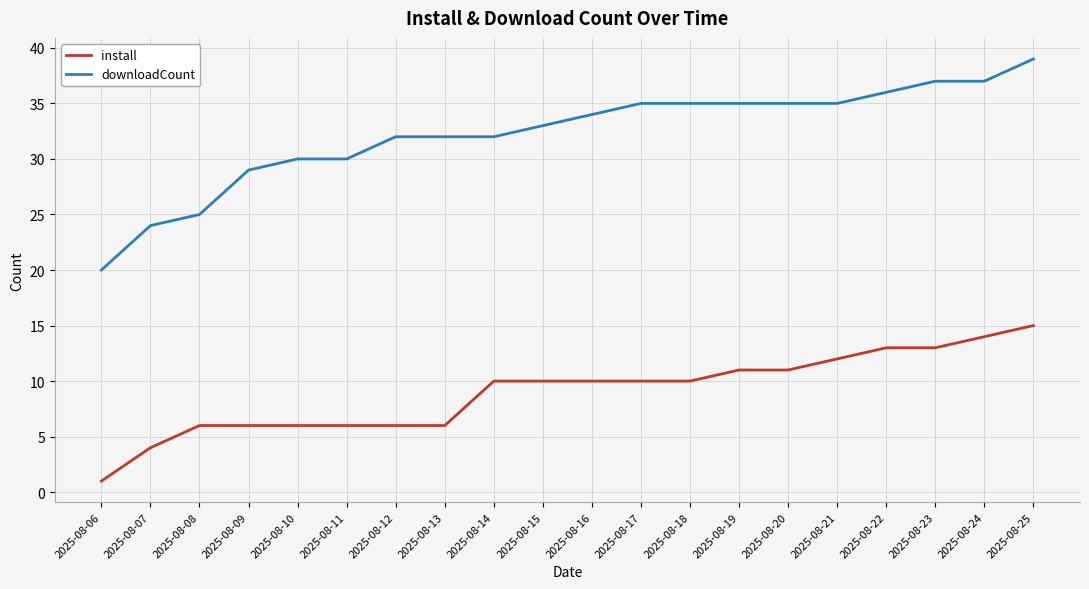

What are all the series names shown in the legend?

install, downloadCount